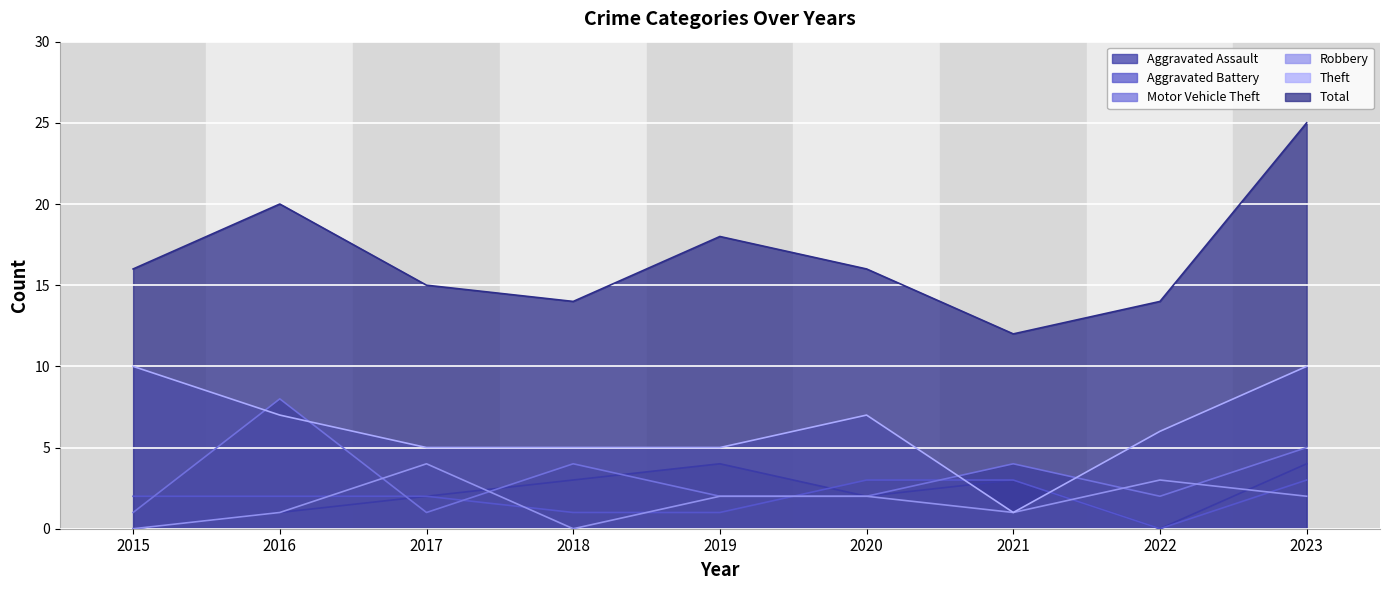

Which series has the largest total across all categories?

Total